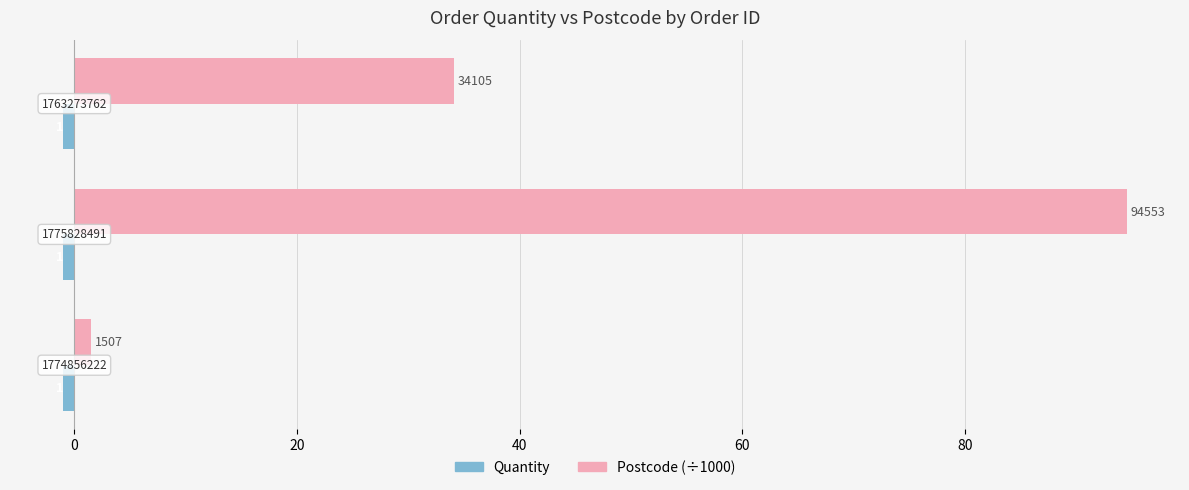

What position from the right is 0?

2